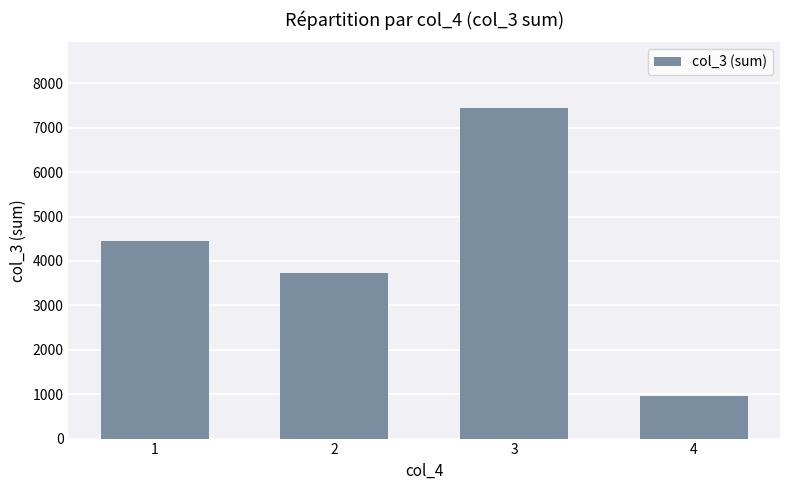

Reading right to left, extract all data points from this chart.

4=959	3=7437	2=3724	1=4442